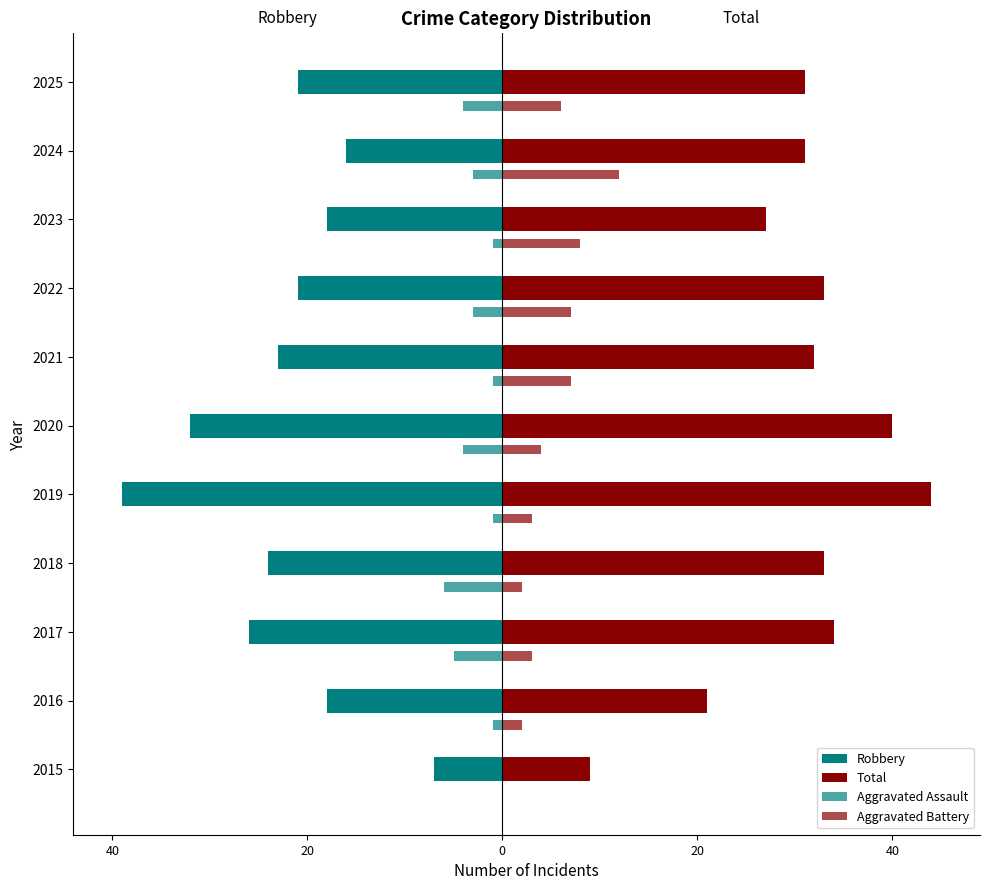

What is the difference between the maximum and second lowest values in the Aggravated Assault series?

5